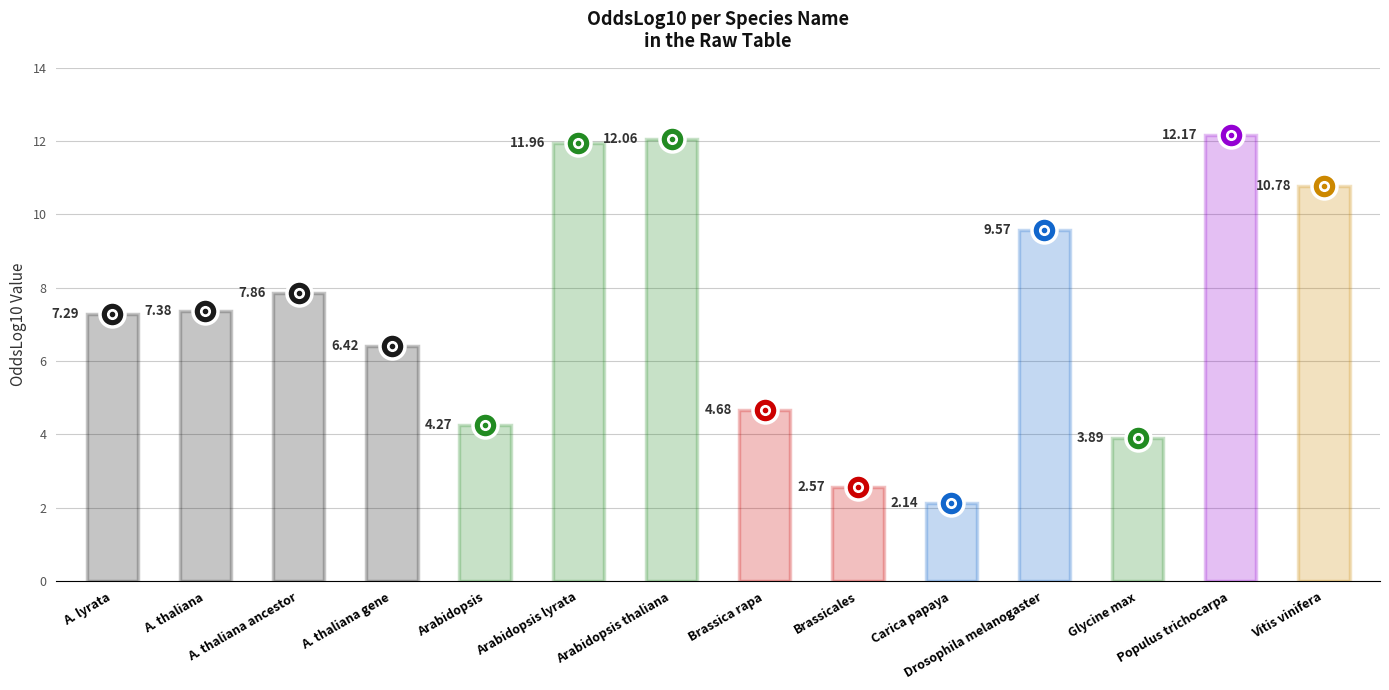

What is the sum of all values?

103.0